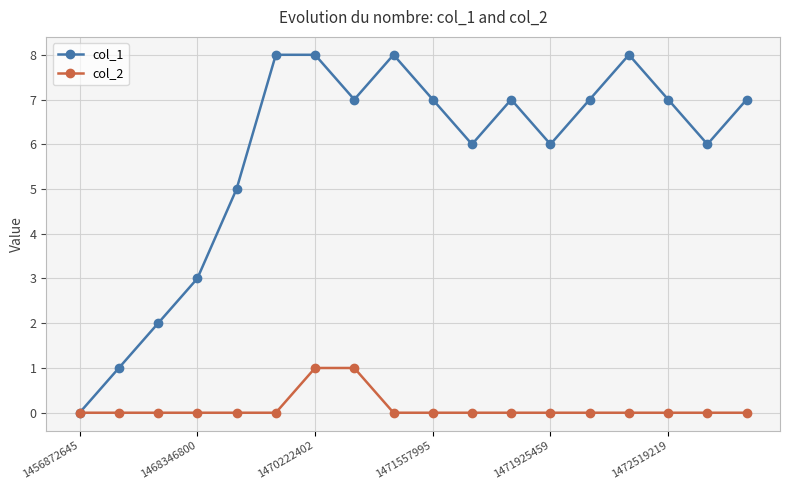

Does the chart have visible grid lines?

Yes